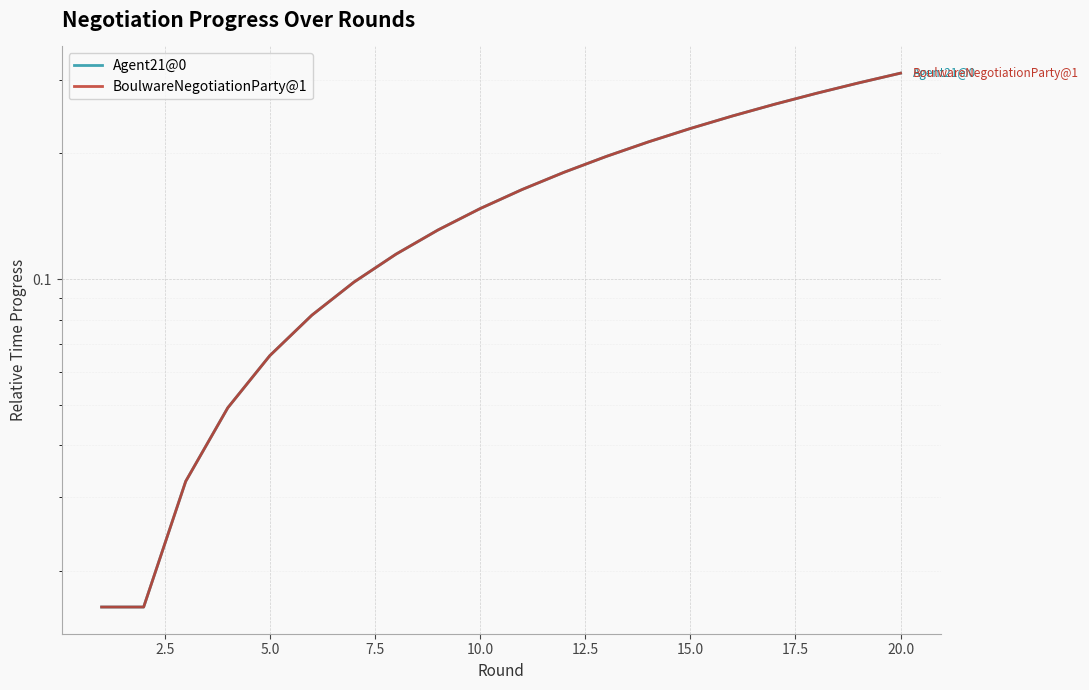

At how many categories does at least one series exceed 0?

20